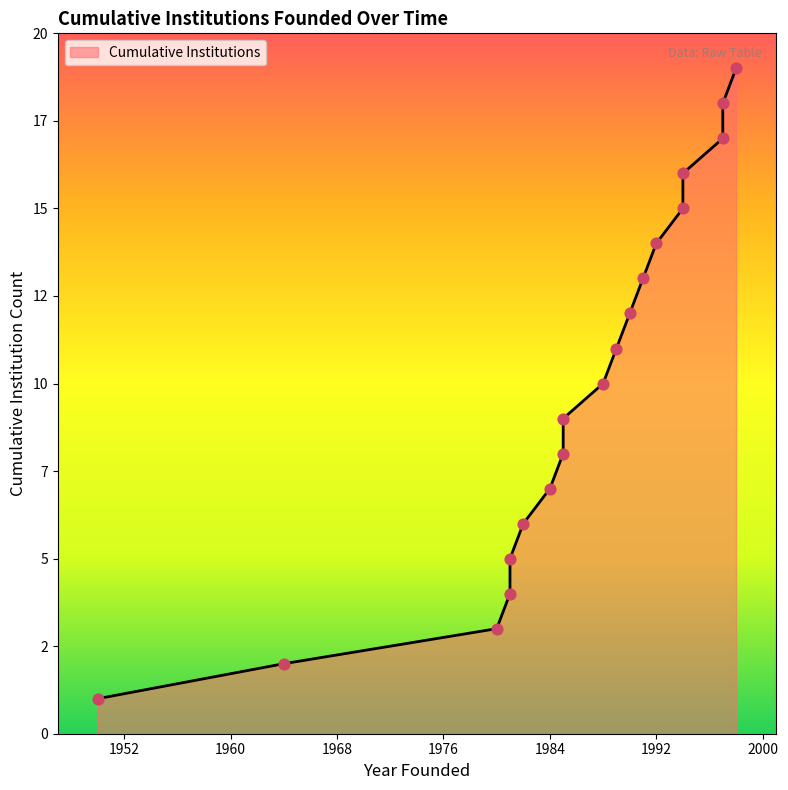

What is the change in value from 1985 to 1989?

+2